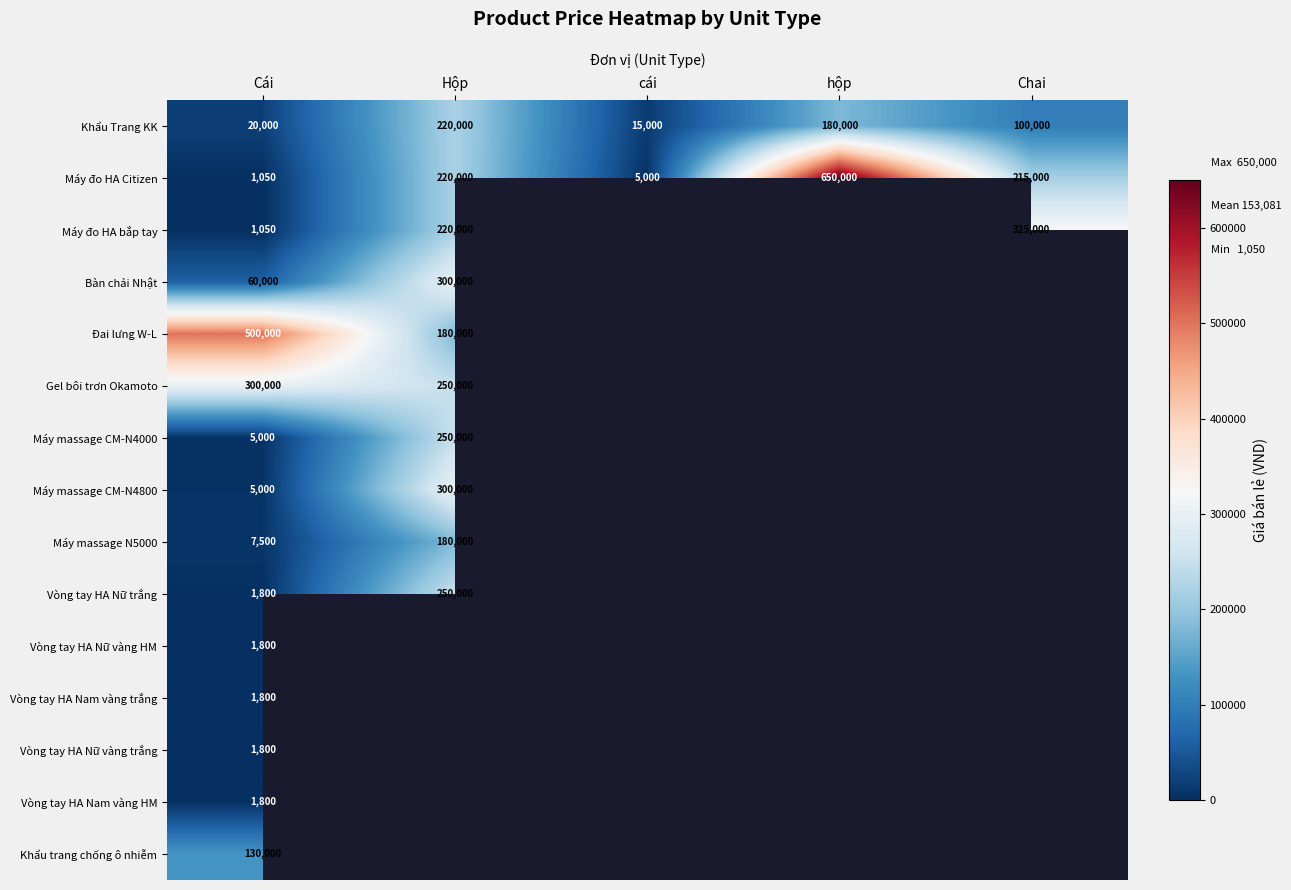

True or false: Vòng tay HA Nam vàng trắng has a value of 2415.2 at Cái.

False